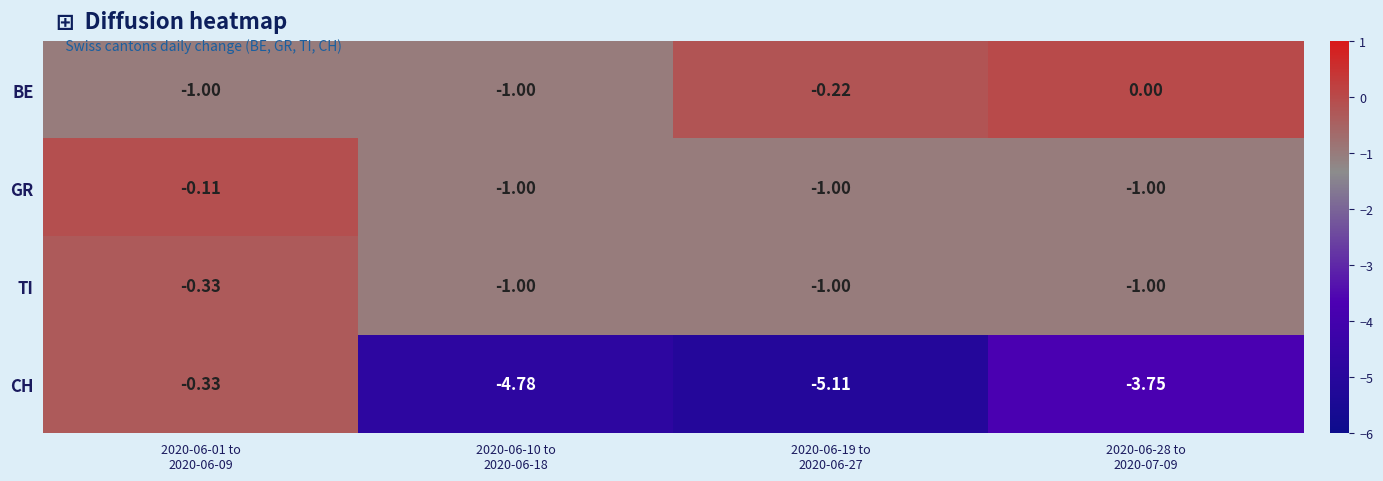

Which series has the widest spread of values?

CH